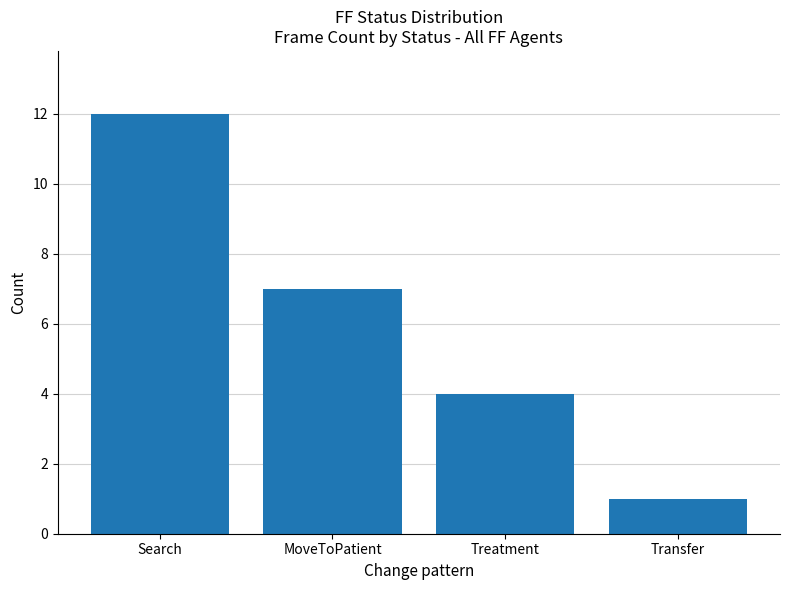

Reading left to right, extract all data points from this chart.

Search=12	MoveToPatient=7	Treatment=4	Transfer=1